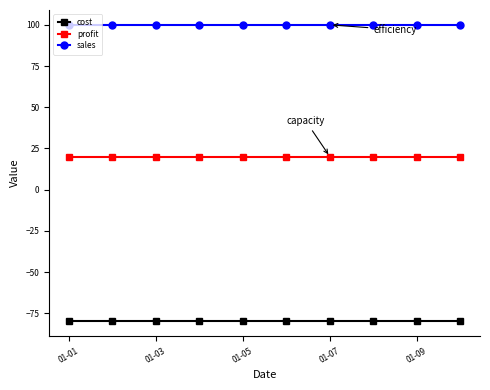

What is the smallest value displayed?

-80